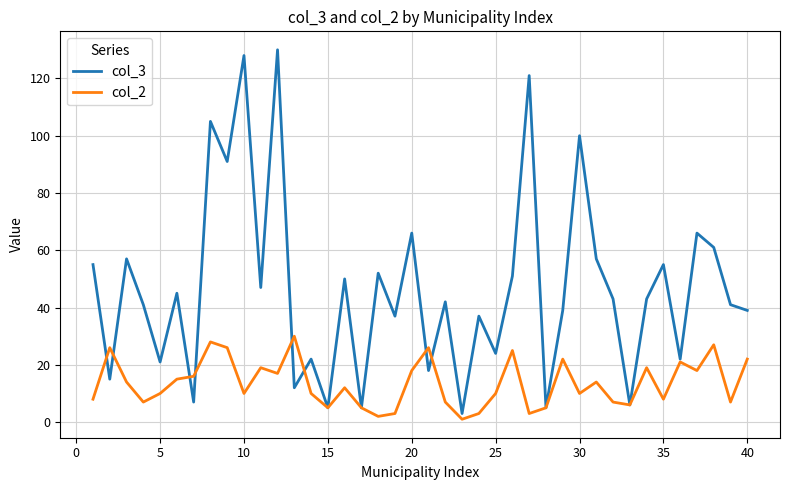

Which series has the largest total across all categories?

col_3